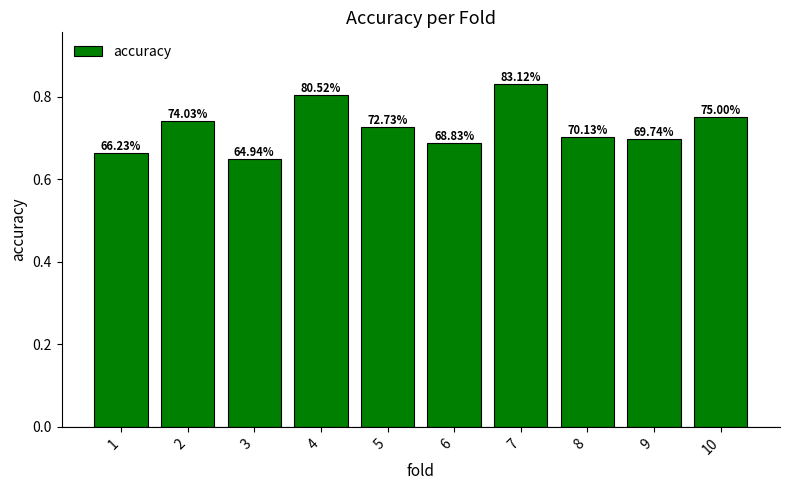

Which label corresponds to the smallest value in the chart?

3